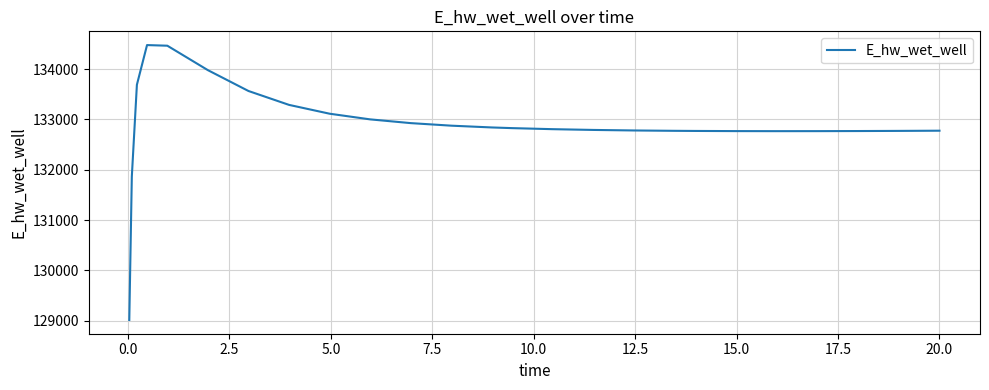

What is the minimum value shown in the chart?

129014.5